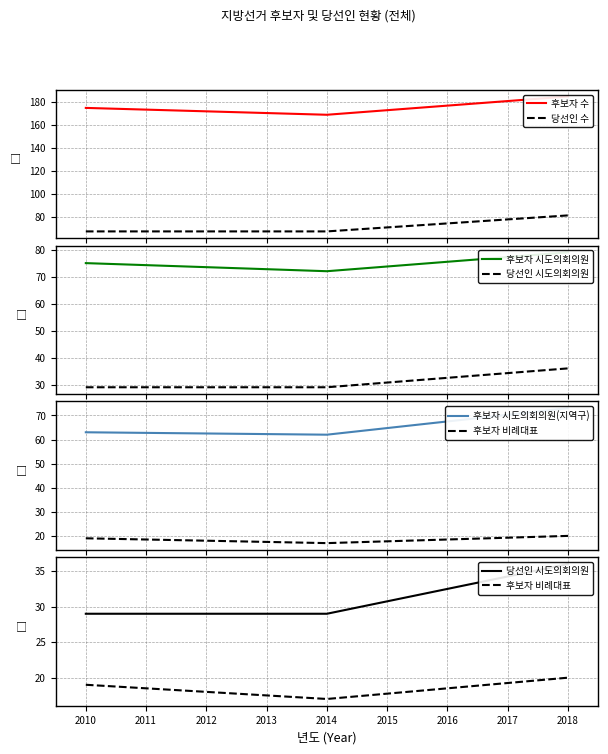

Reading left to right, transcribe all the data shown in this chart.

후보자 수: 175	169	185
당선인 수: 67	67	81
후보자 시도의회의원: 75	72	79
당선인 시도의회의원: 29	29	36
후보자 시도의회의원(지역구): 63	62	73
후보자 비례대표: 19	17	20